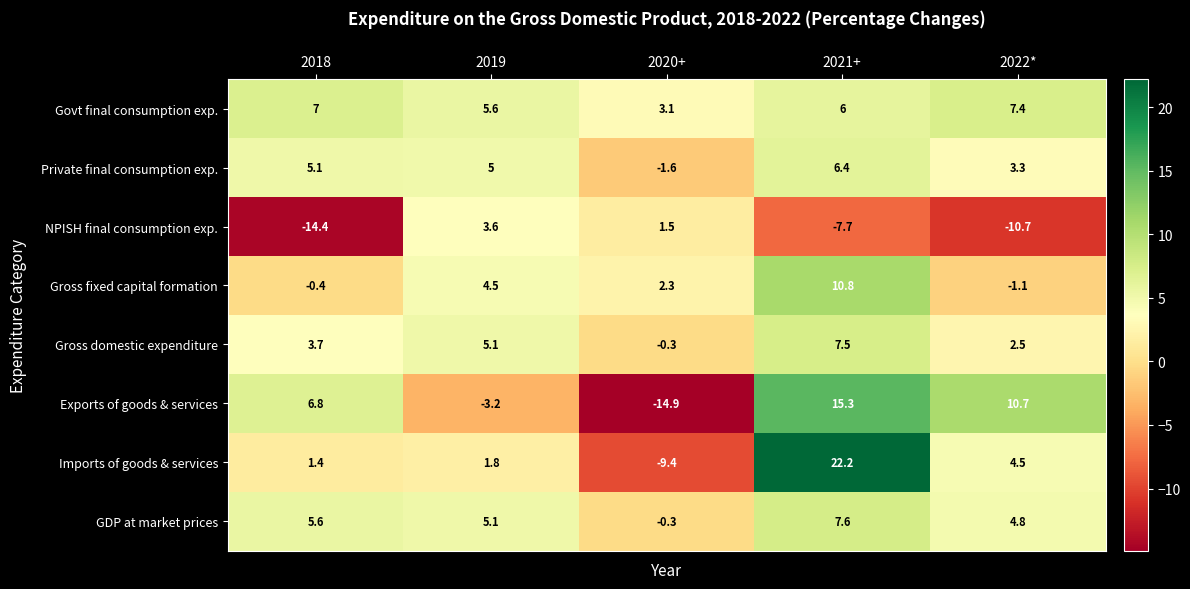

True or false: Private final consumption exp. has a value of -1.6 at 2020+.

True